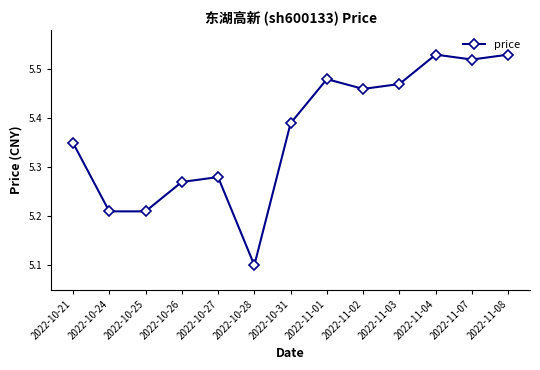

How many lines are shown in the chart?

1